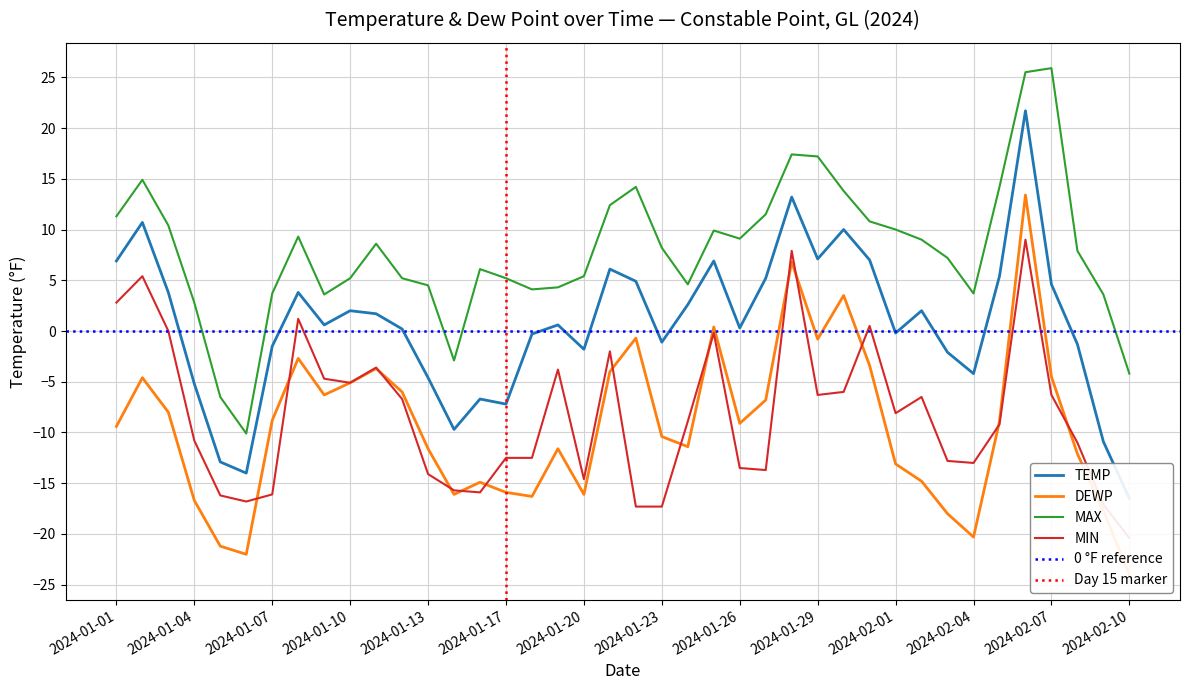

List the labels in order of TEMP value, largest first.

2024-02-06, 2024-01-28, 2024-01-02, 2024-01-30, 2024-01-29, 2024-01-31, 2024-01-01, 2024-01-25, 2024-01-21, 2024-02-05, 2024-01-27, 2024-01-22, 2024-02-07, 2024-01-03, 2024-01-08, 2024-01-24, 2024-01-10, 2024-02-02, 2024-01-11, 2024-01-09, 2024-01-19, 2024-01-26, 2024-01-12, 2024-02-01, 2024-01-18, 2024-01-23, 2024-02-08, 2024-01-07, 2024-01-20, 2024-02-03, 2024-02-04, 2024-01-13, 2024-01-04, 2024-01-15, 2024-01-17, 2024-01-14, 2024-02-09, 2024-01-05, 2024-01-06, 2024-02-10